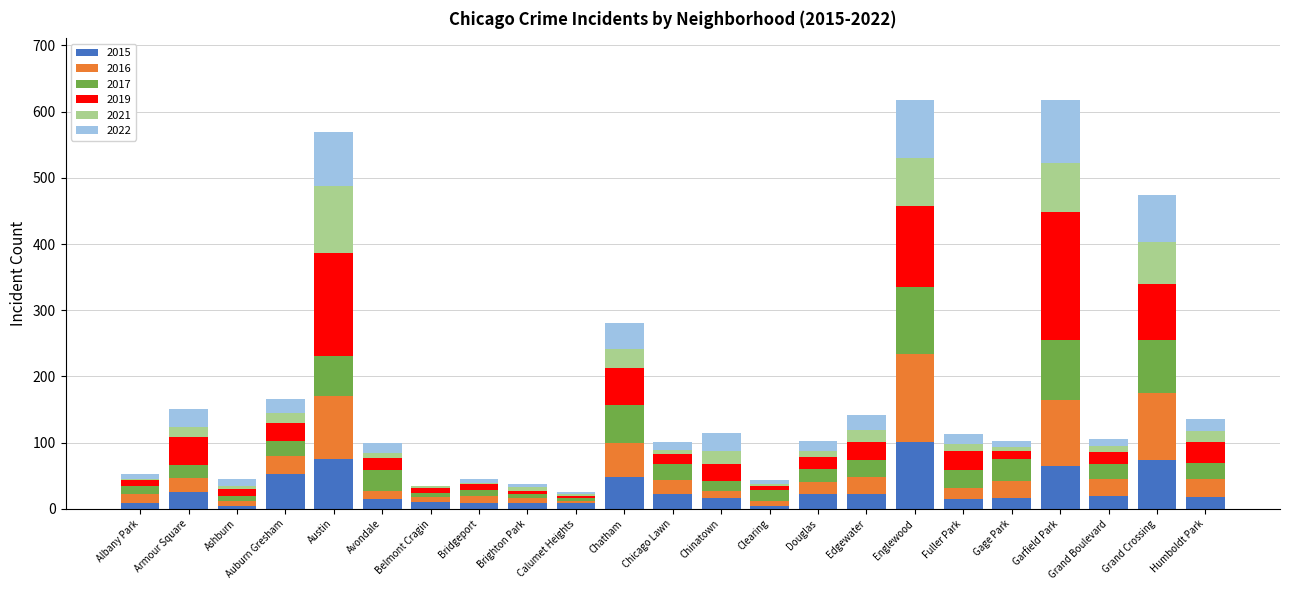

What is the highest value of the 2015 series?

101